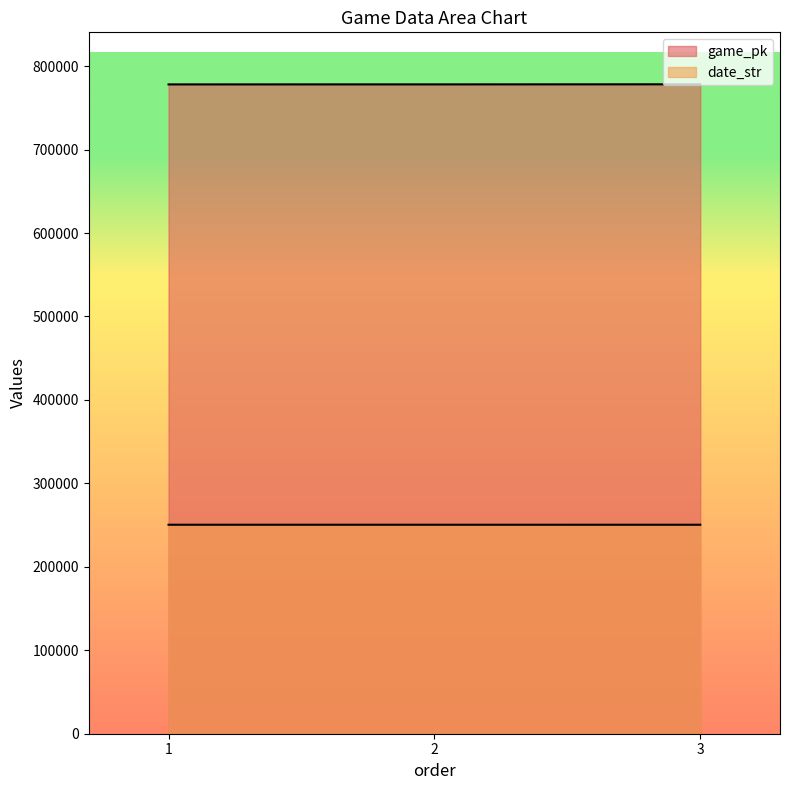

At how many categories does at least one series exceed 350496?

3